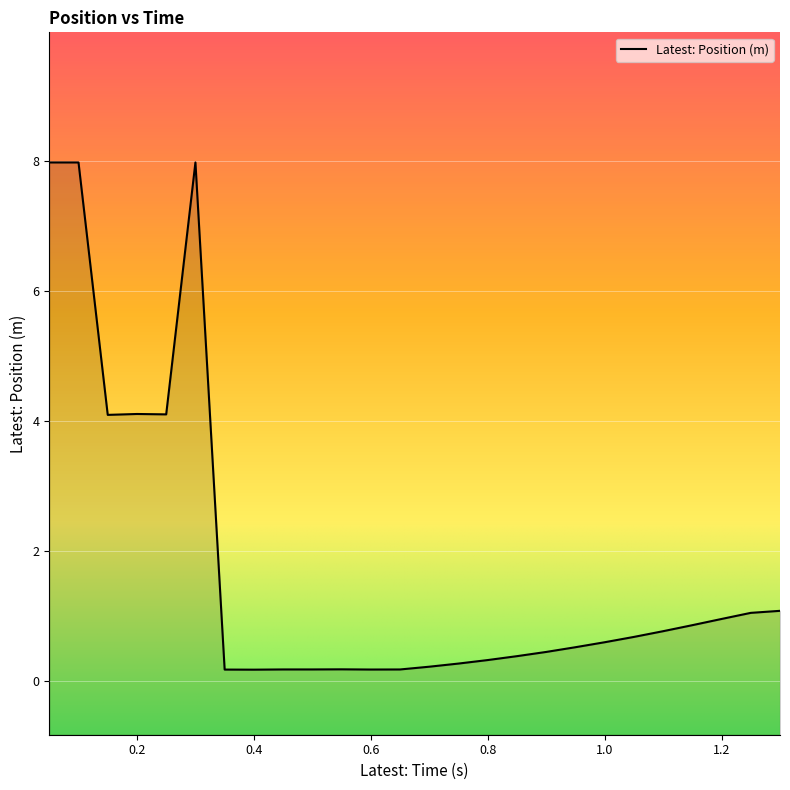

Reading left to right, list all the values displayed in this chart.

0.05=8.0	0.1=8.0	0.15=4.1	0.2=4.1	0.25=4.1	0.3=8.0	0.35=0.2	0.4=0.2	0.45=0.2	0.5=0.2	0.55=0.2	0.6=0.2	0.65=0.2	0.7=0.2	0.75=0.3	0.8=0.3	0.85=0.4	0.9=0.5	0.95=0.5	1.0=0.6	1.05=0.7	1.1=0.8	1.15=0.9	1.2=1.0	1.25=1.1	1.3=1.1